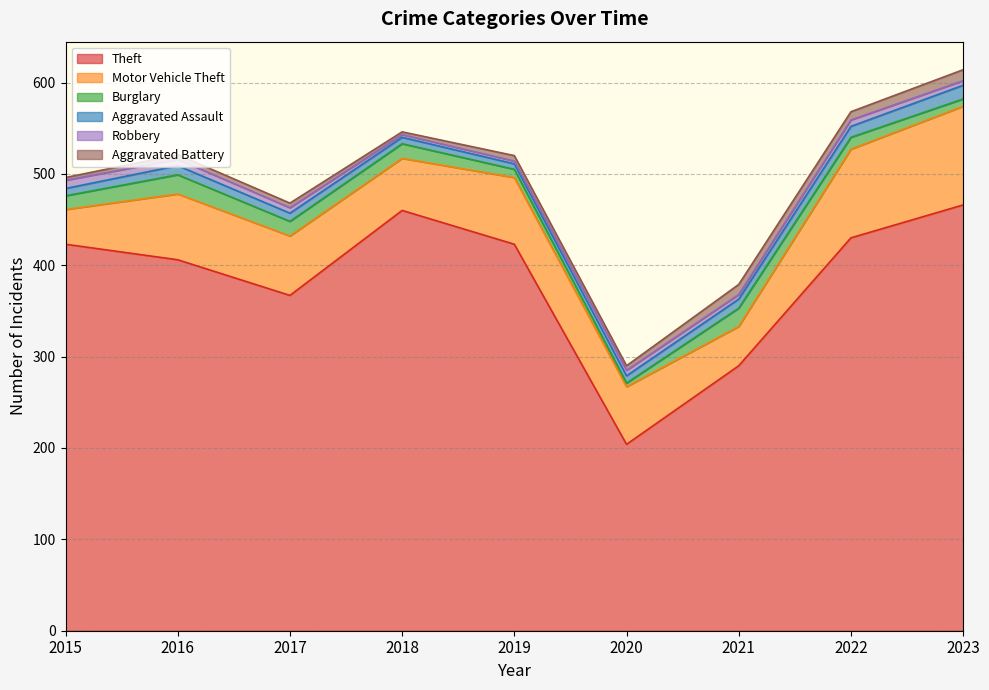

What is the difference between the highest and lowest values at 2018?

457